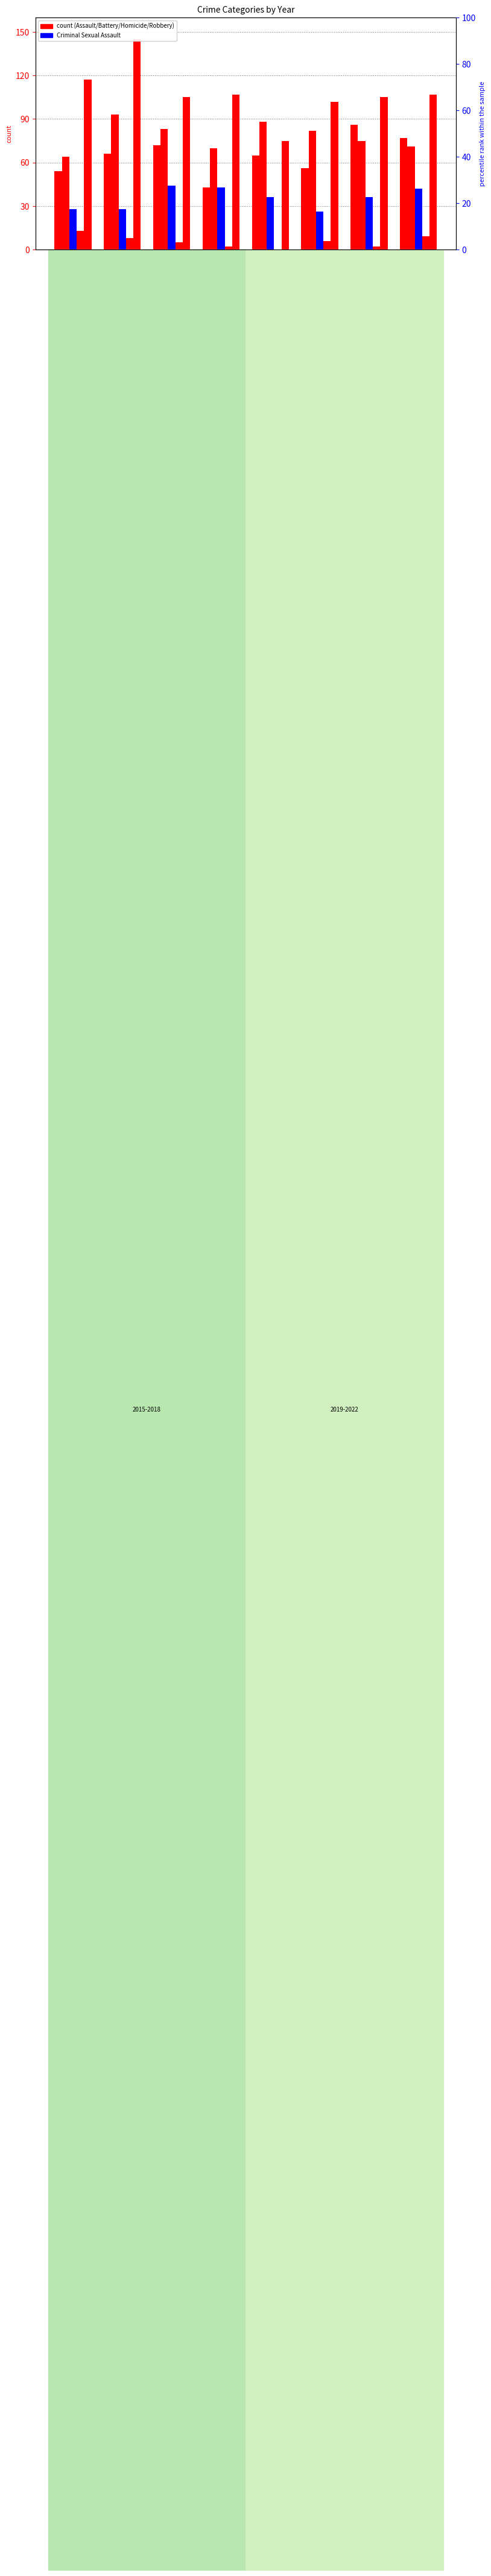

Reading left to right, what are all the values shown in this chart?

Aggravated Assault: 54	66	72	43	65	56	86	77
Aggravated Battery: 64	93	83	70	88	82	75	71
Criminal Sexual Assault: 28	28	44	43	36	26	36	42
Homicide: 13	8	5	2	0	6	2	9
Robbery: 117	145	105	107	75	102	105	107